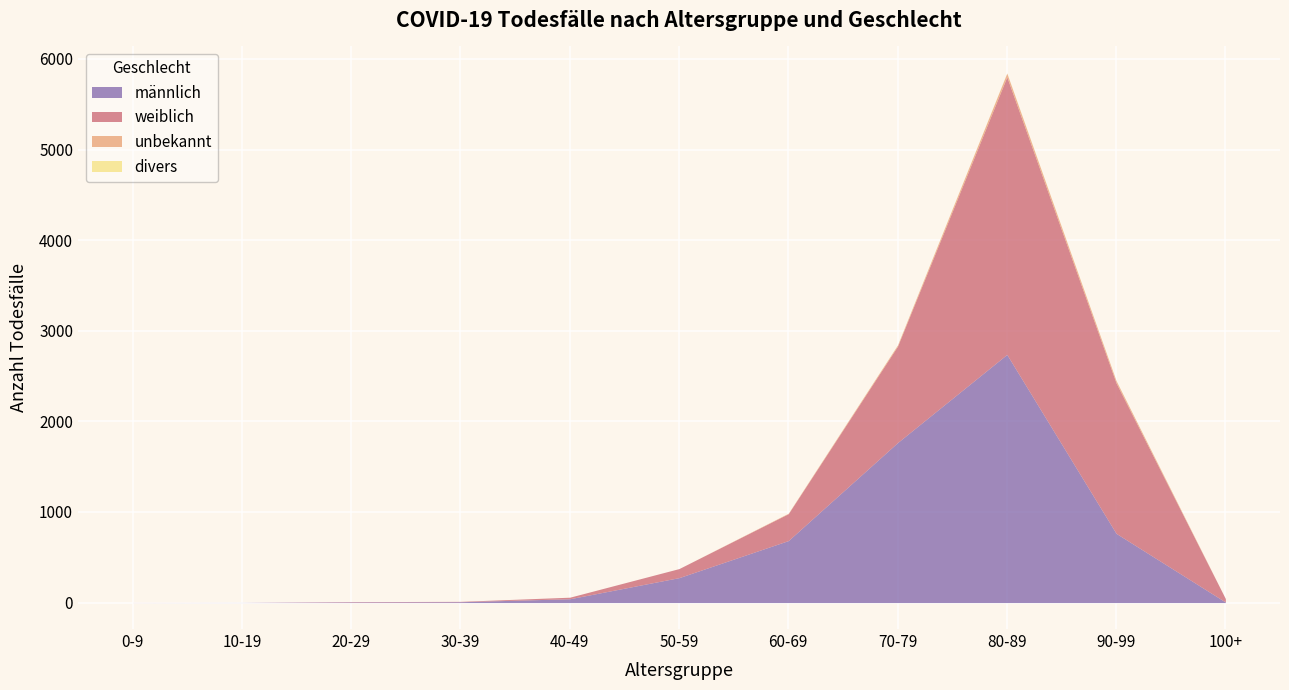

At which category is the sum across all series the highest?

80-89